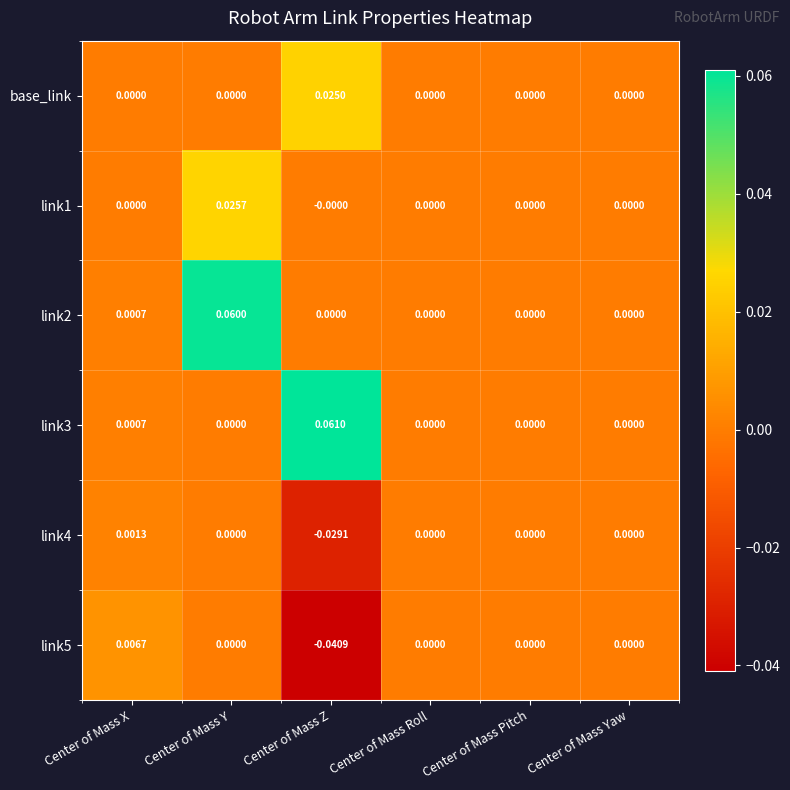

Which category has the lowest value across all series?

Center of Mass Z